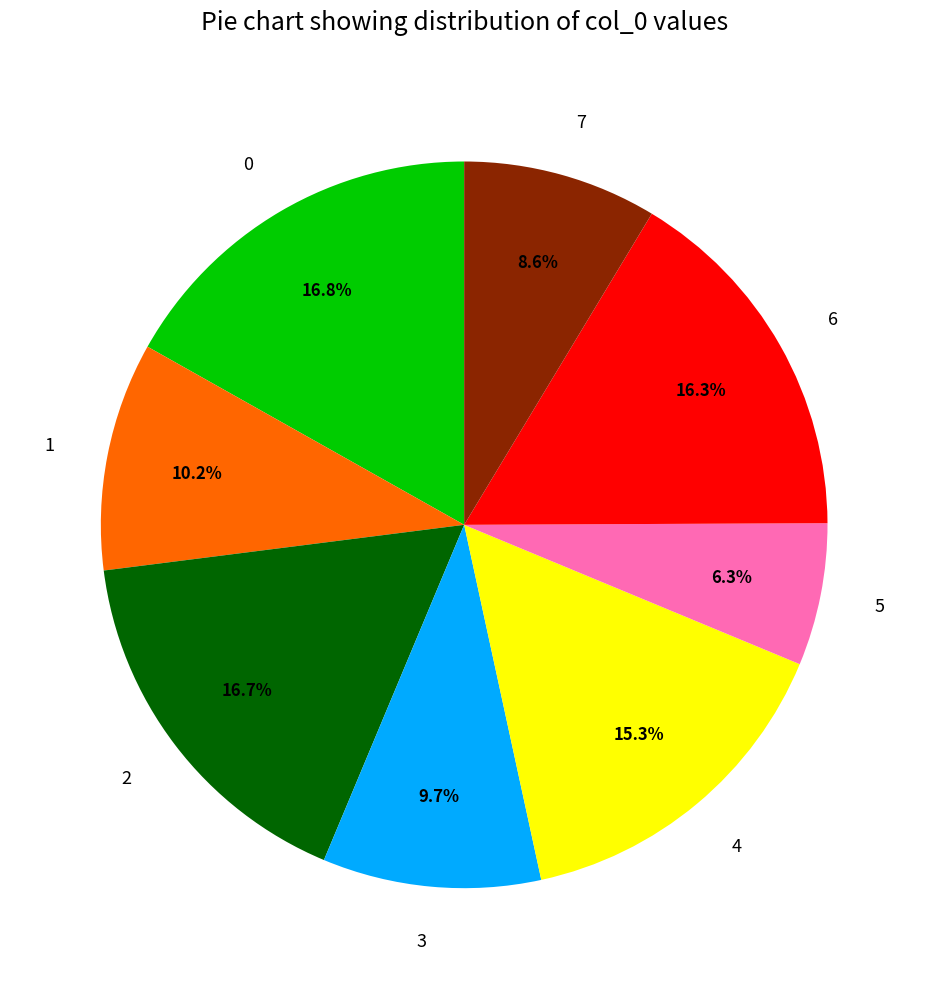

To the nearest percent, what portion does 2 represent?

17%